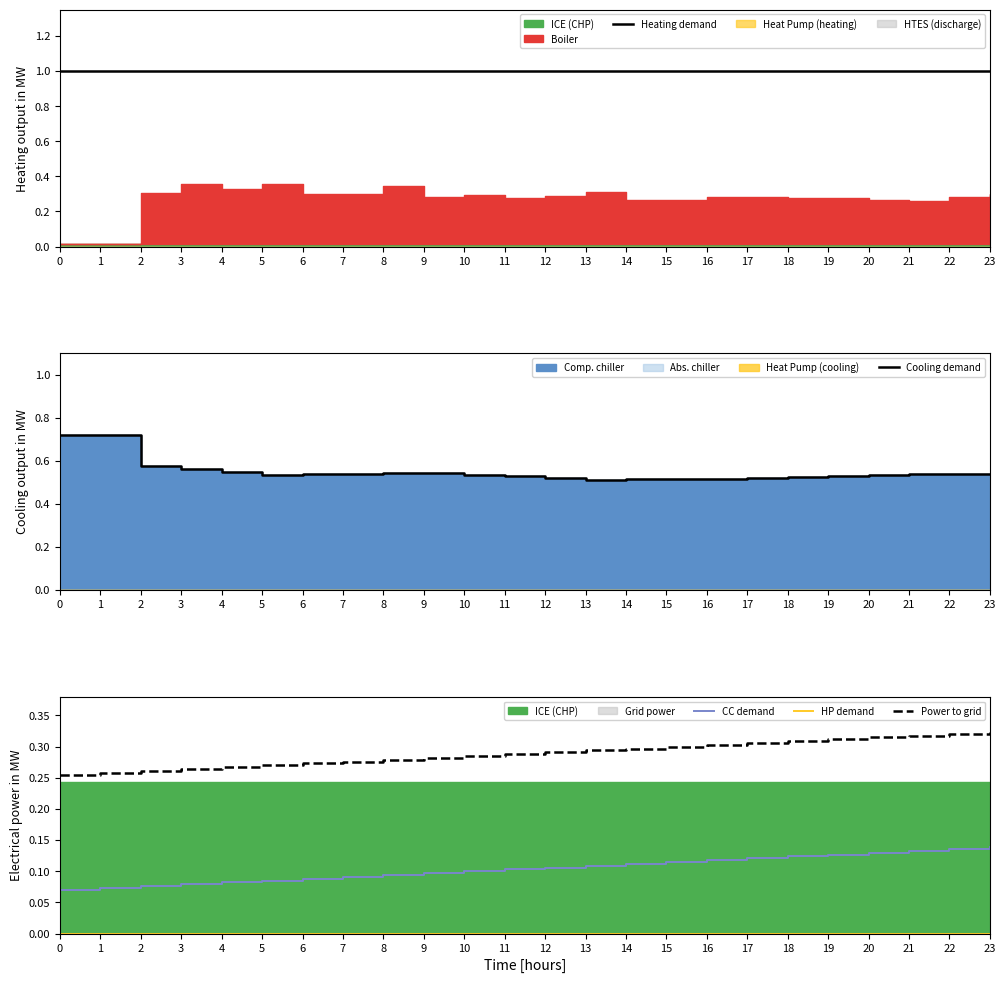

Is it true that HP demand equals 0.0 at 0?

True